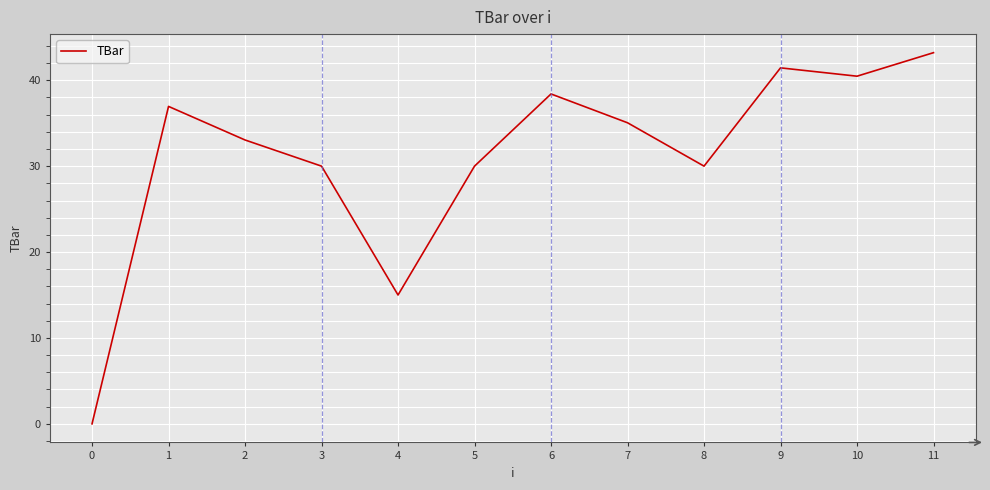

At which label is the value closest to 21?

4